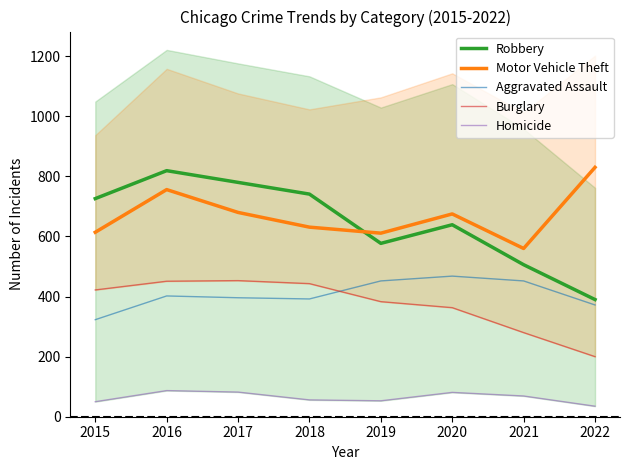

In Aggravated Assault, how many points are higher than both neighbors (excluding endpoints)?

2